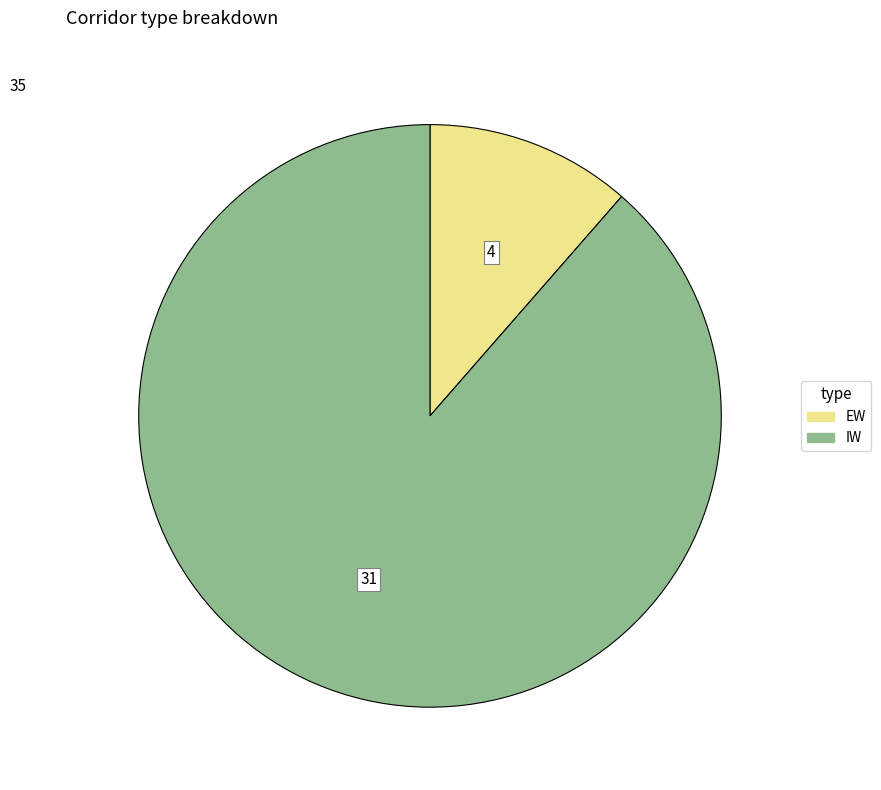

Which slice is the smallest?

EW